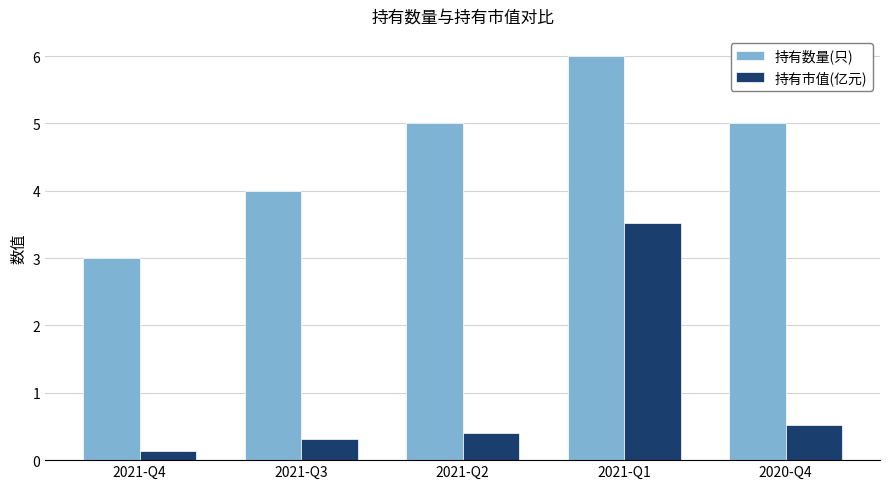

Reading right to left, list all the values displayed in this chart.

持有数量(只): 2020-Q4=5.0	2021-Q1=6.0	2021-Q2=5.0	2021-Q3=4.0	2021-Q4=3.0
持有市值(亿元): 2020-Q4=0.5	2021-Q1=3.5	2021-Q2=0.4	2021-Q3=0.3	2021-Q4=0.1